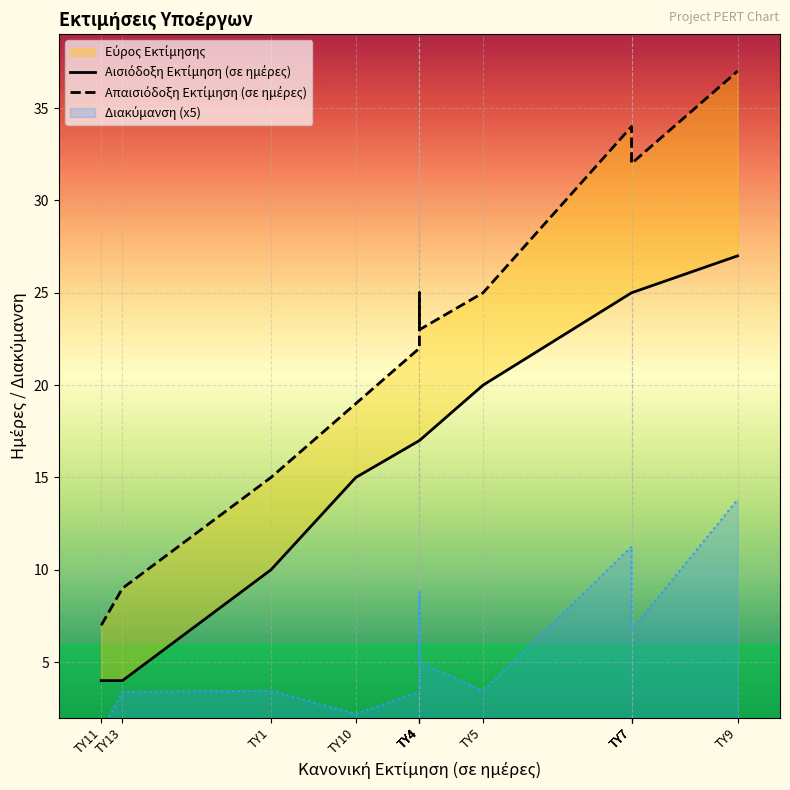

True or false: Απαισιόδοξη Εκτίμηση (σε ημέρες) and Αισιόδοξη Εκτίμηση (σε ημέρες) intersect in this chart.

False